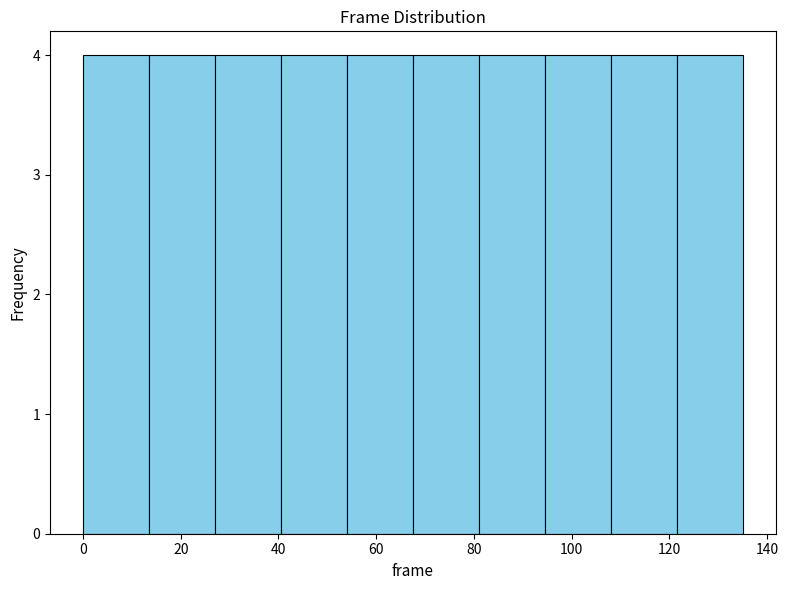

Reading left to right, transcribe this chart: for each bar, give the range it covers on the x-axis and its height. Neither the bar edges nor the heights are printed on the chart, so give them approximately, as read against the axes.

0.0 to 13.5: 4
13.5 to 27.0: 4
27.0 to 40.5: 4
40.5 to 54.0: 4
54.0 to 67.5: 4
67.5 to 81.0: 4
81.0 to 94.5: 4
94.5 to 108.0: 4
108.0 to 121.5: 4
121.5 to 135.0: 4